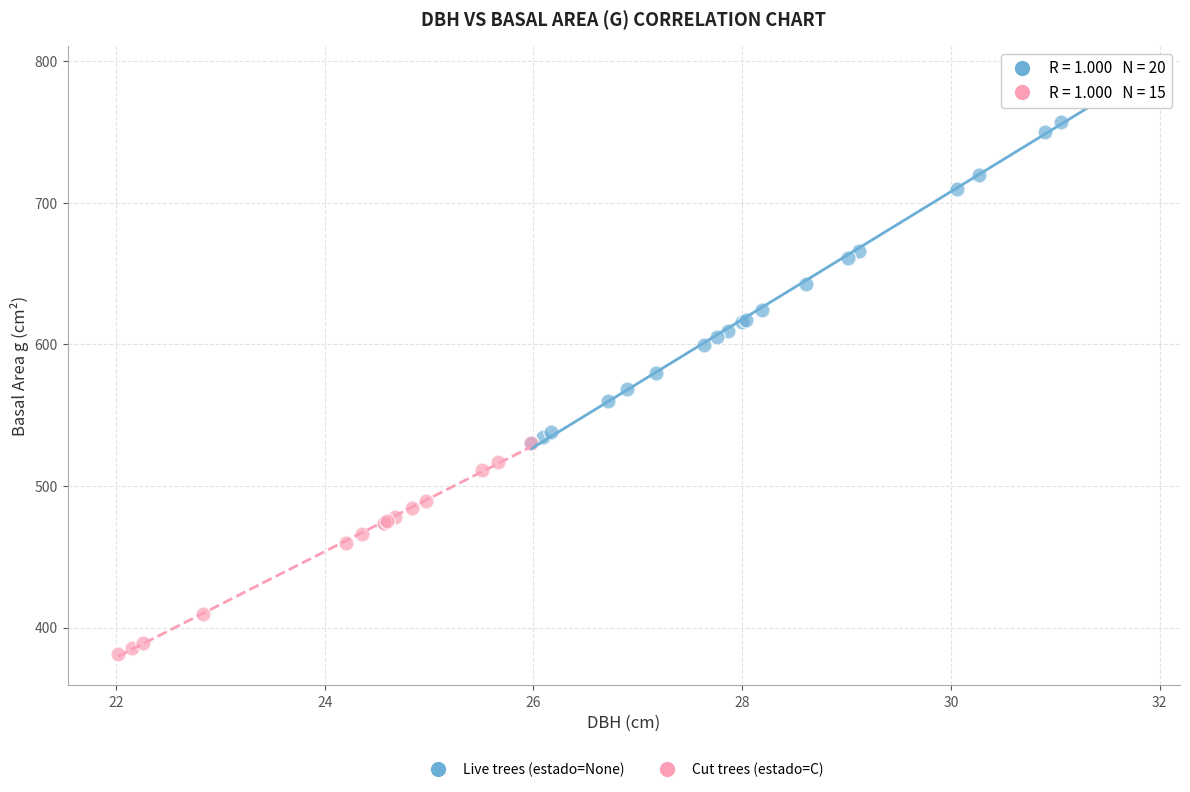

Which series has the largest Y range (max minus min)?

Live trees (estado=None)